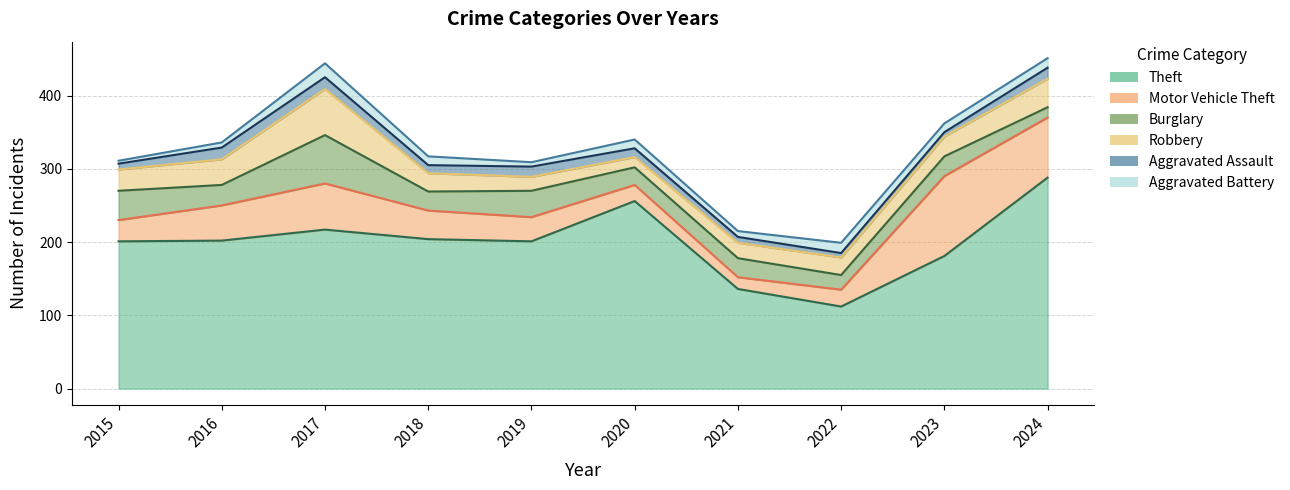

Does the chart have visible grid lines?

Yes